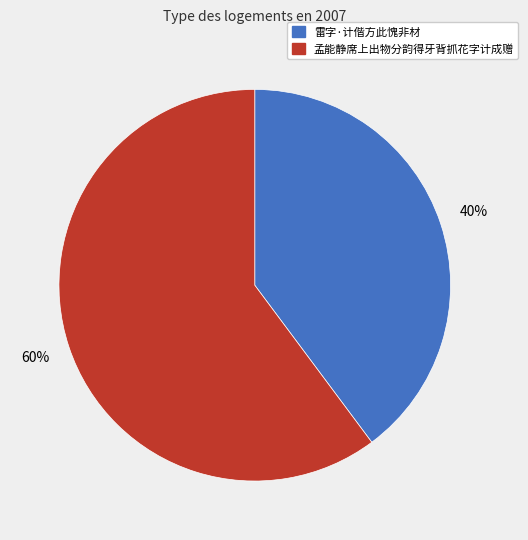

Count the number of slices in the pie.

2